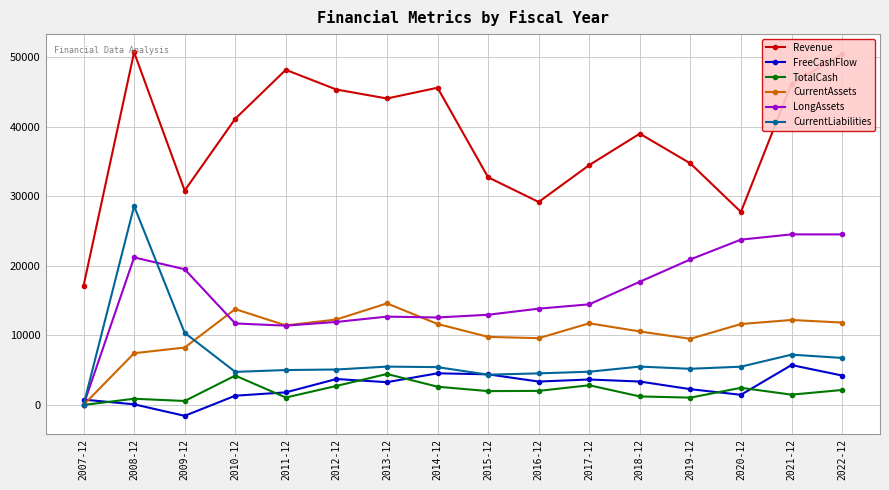

Which series changed the most between 2014-12 and 2015-12?

Revenue